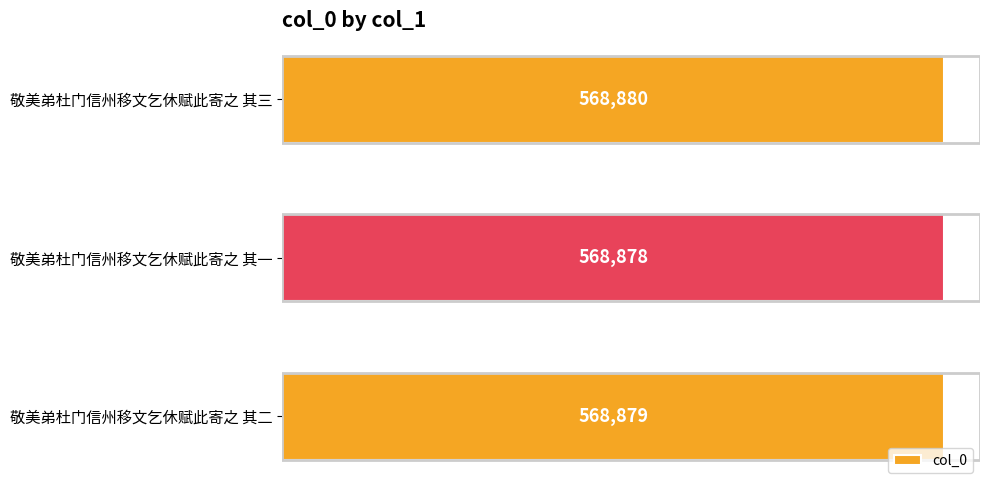

How many values are between 568878 and 568880?

3